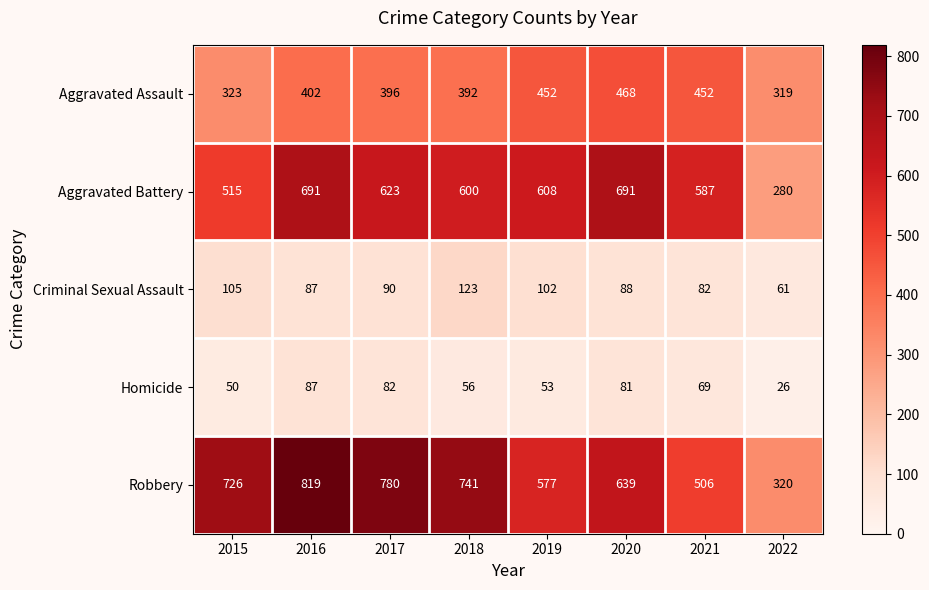

Is it true that Criminal Sexual Assault equals 140 at 2020?

False